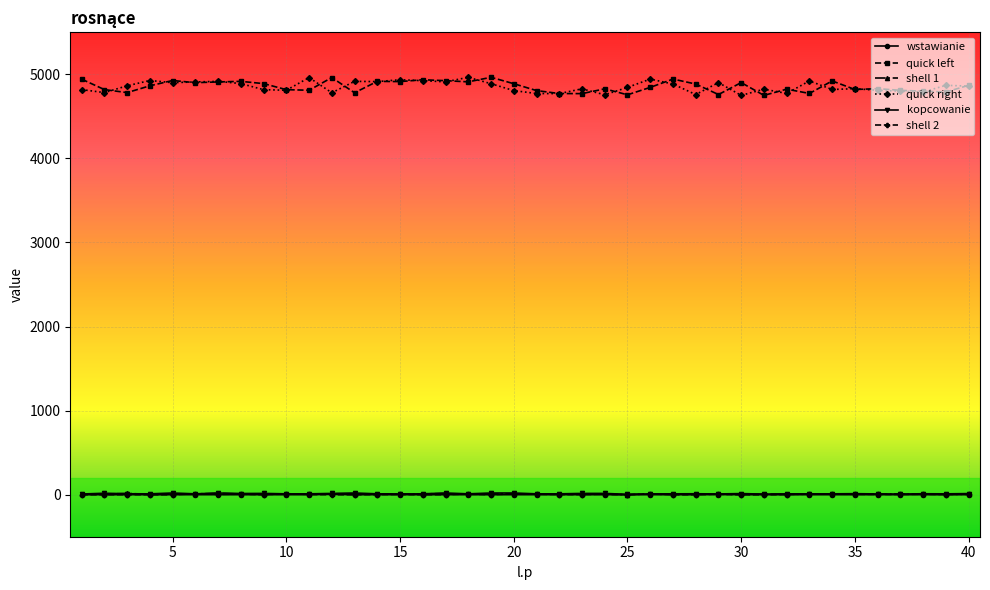

Count the number of categories in the chart.

40